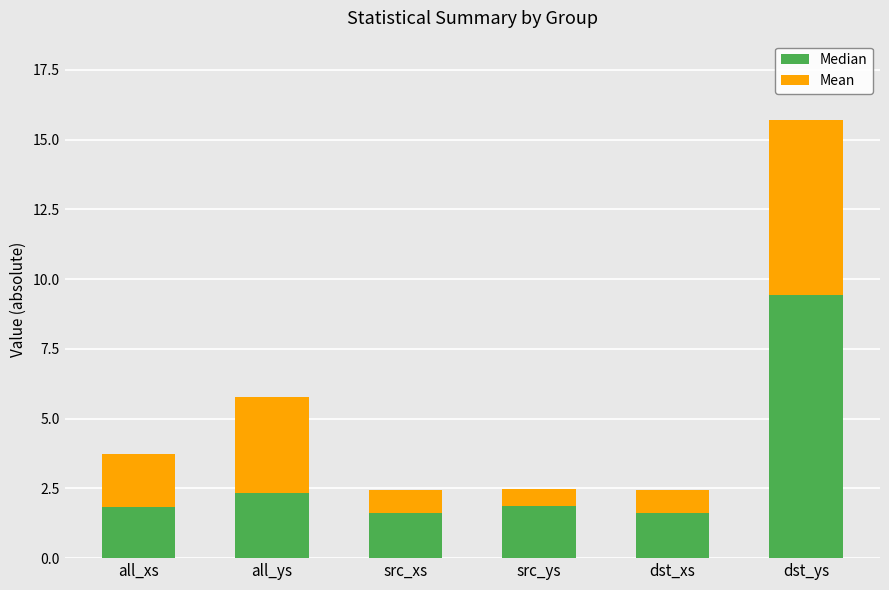

Is it true that Median equals 1.8 at all_xs?

True